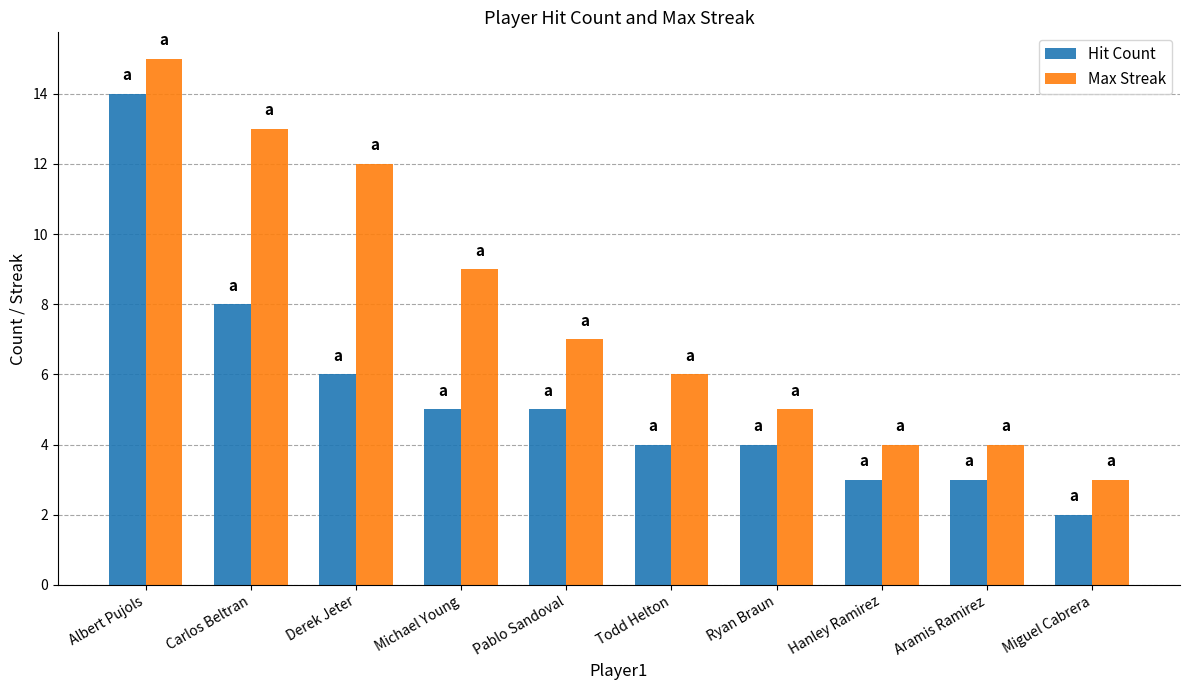

Is it true that Hit Count equals 6 at Derek Jeter?

True